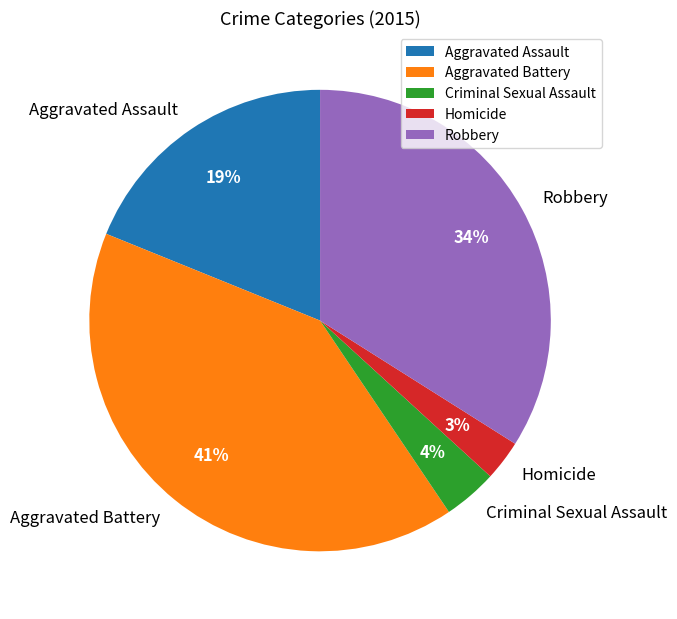

True or false: Criminal Sexual Assault accounts for 4% of the total.

True